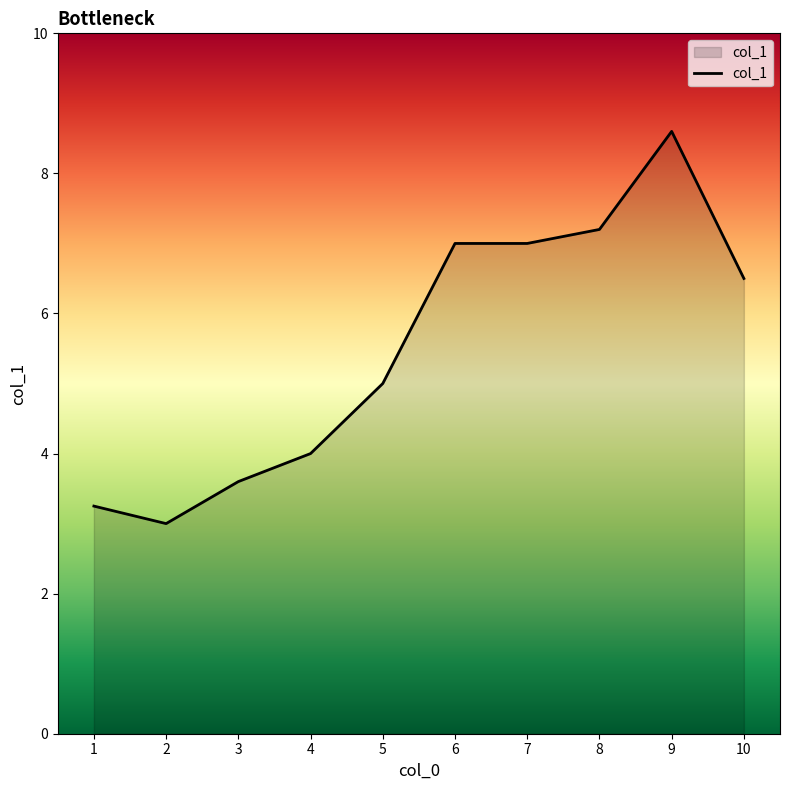

Where does the data first go above 6?

6